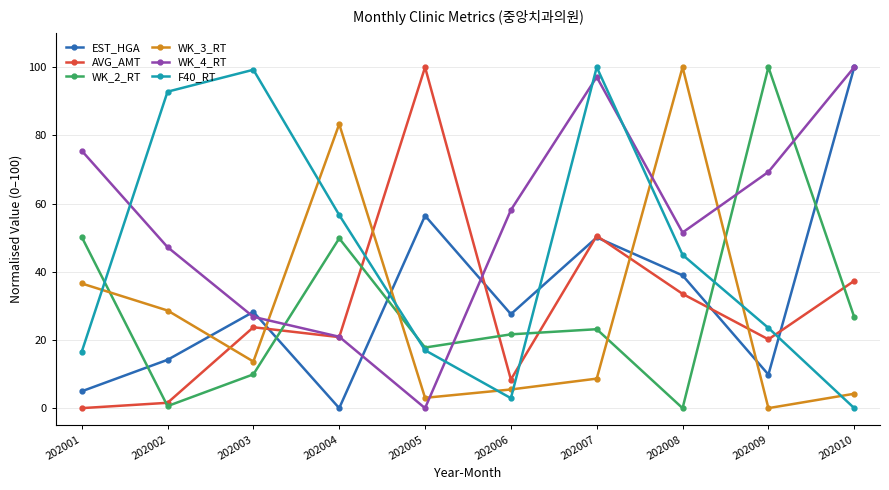

What is the difference between the highest and lowest values at 202005?

100.0